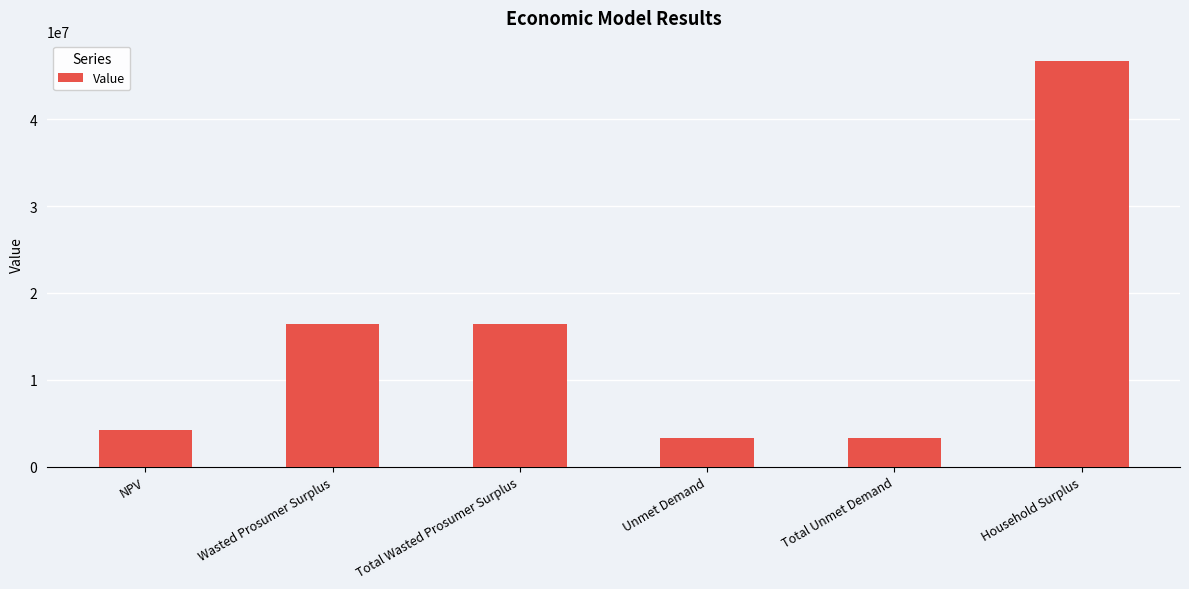

True or false: the data shows 22576023.1 at Total Wasted Prosumer Surplus.

False